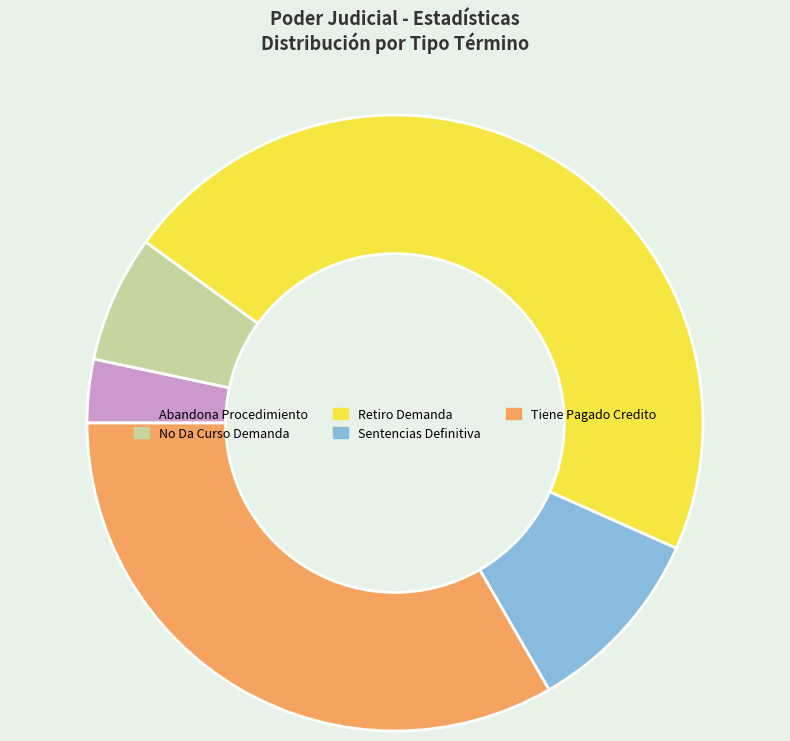

Which category has the smallest portion of the pie?

Abandona Procedimiento